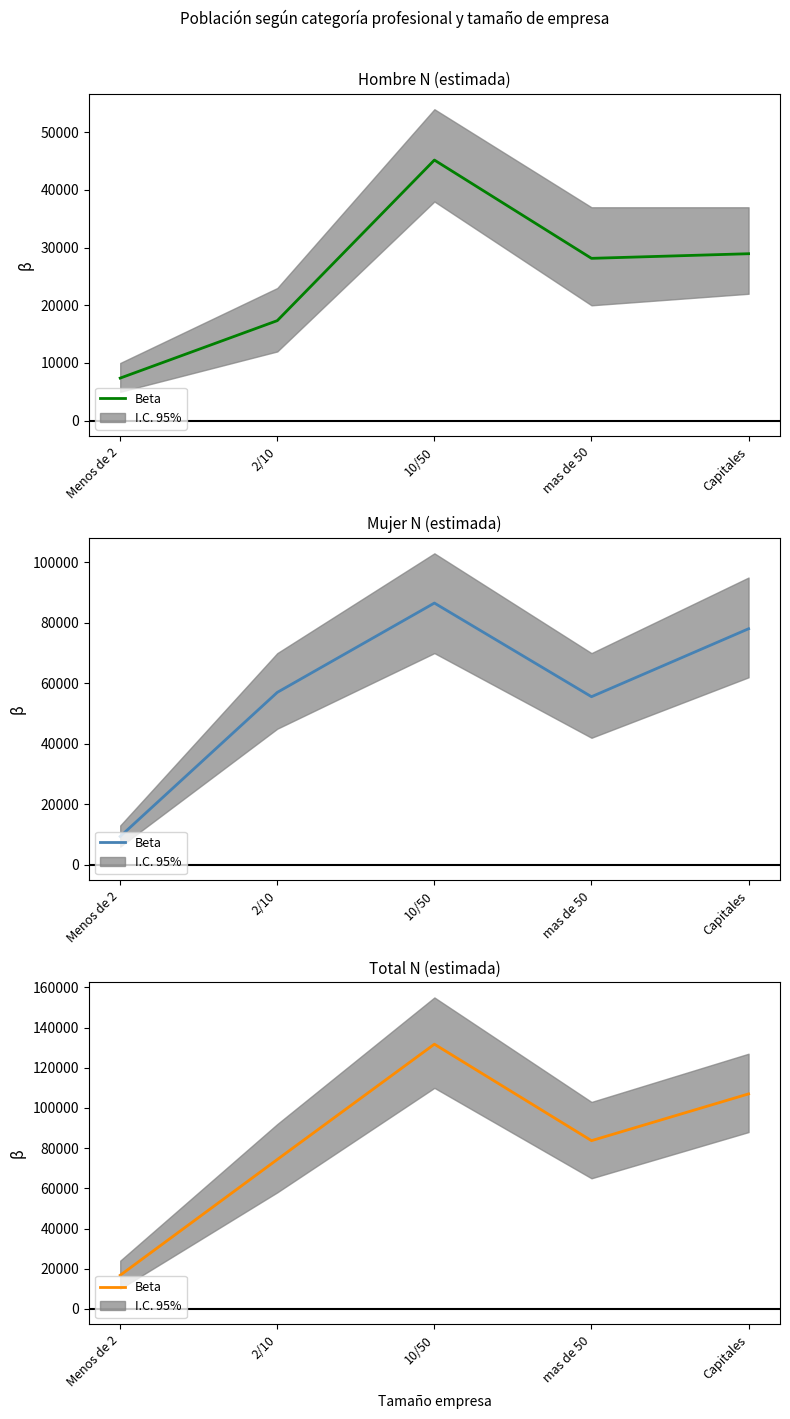

The chart shows a value of 181829 at 10/50. True or false?

False